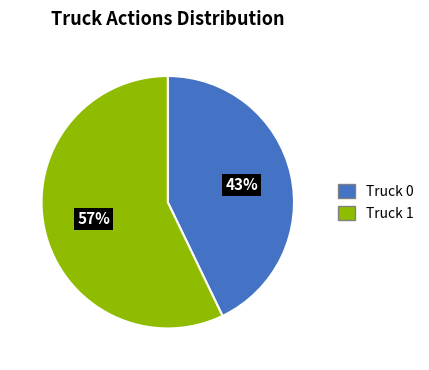

To the nearest percent, what percentage of the pie is Truck 1?

57%